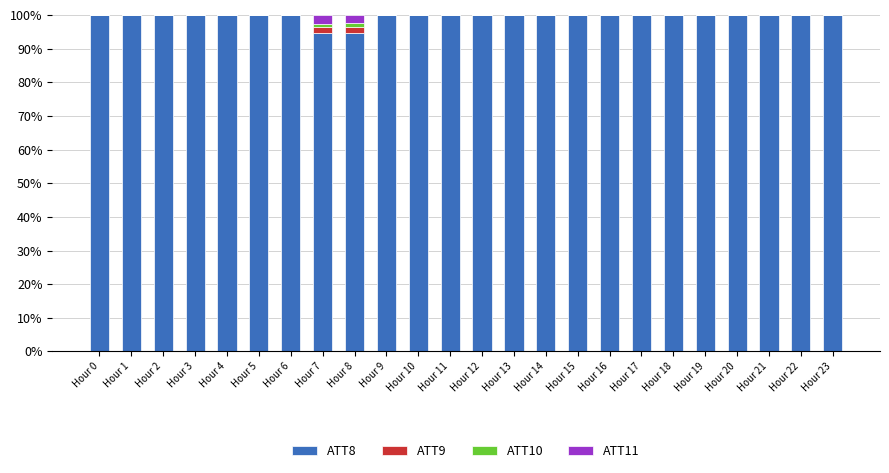

What is the sum of all ATT8 values?

2387.0